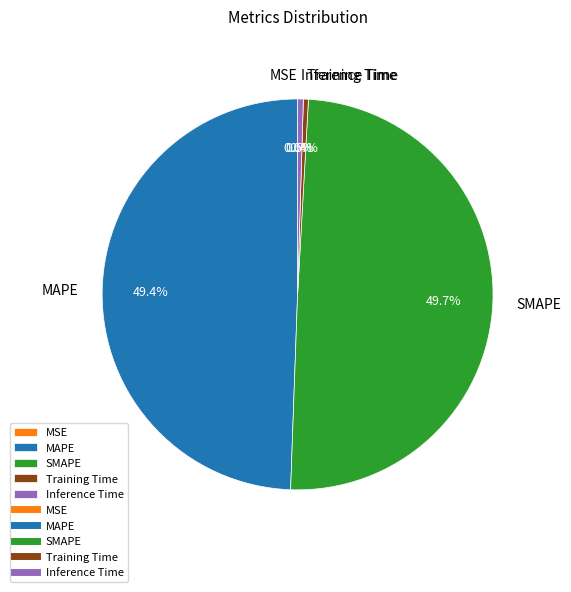

What portion of the pie excludes MAPE?

50.6%